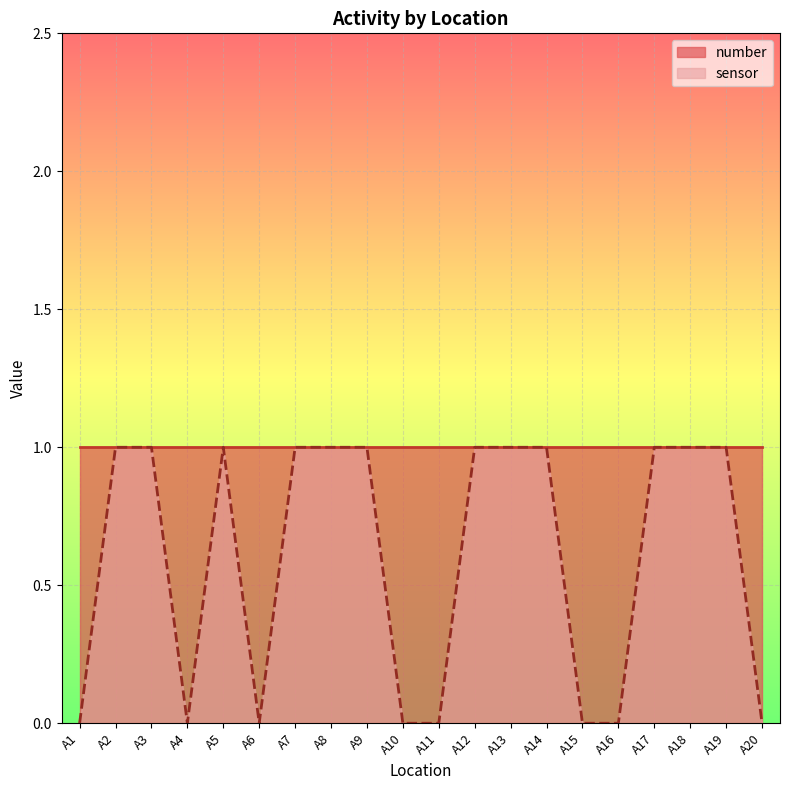

What is the sum of all values?

12